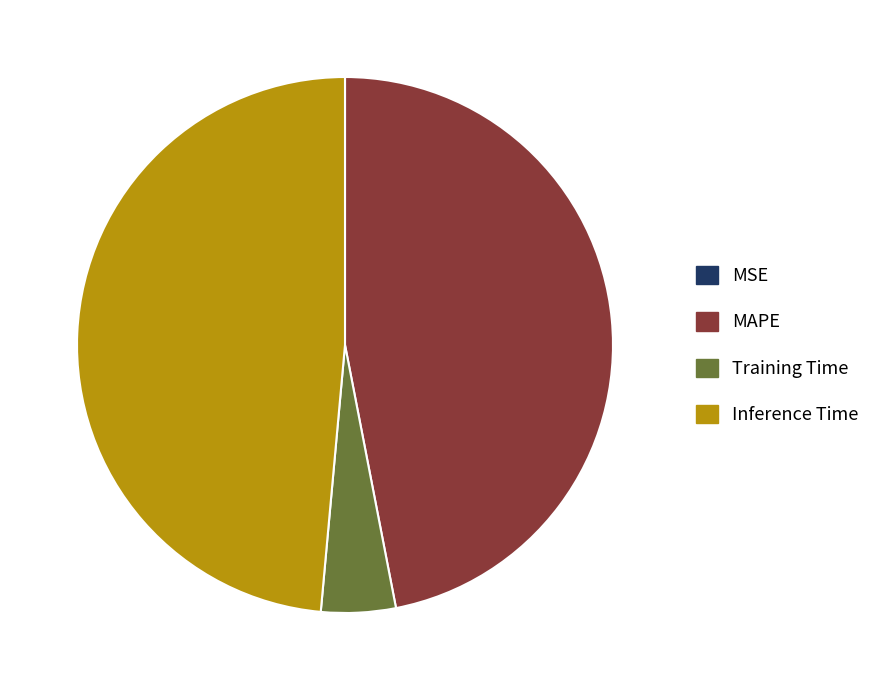

Do Training Time and MAPE together represent more than half of the pie?

Yes